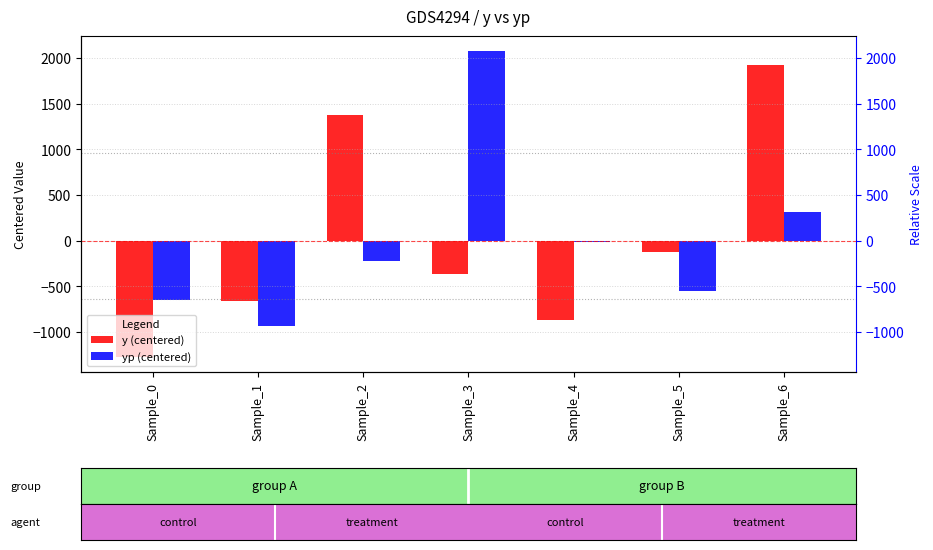

Reading left to right, list all the values displayed in this chart.

y (centered): Sample_0=-1270.7	Sample_1=-658.6	Sample_2=1373.5	Sample_3=-361.9	Sample_4=-872.4	Sample_5=-129.6	Sample_6=1919.8
yp (centered): Sample_0=-651.9	Sample_1=-937.7	Sample_2=-222.7	Sample_3=2071.9	Sample_4=-14.4	Sample_5=-556.6	Sample_6=311.3